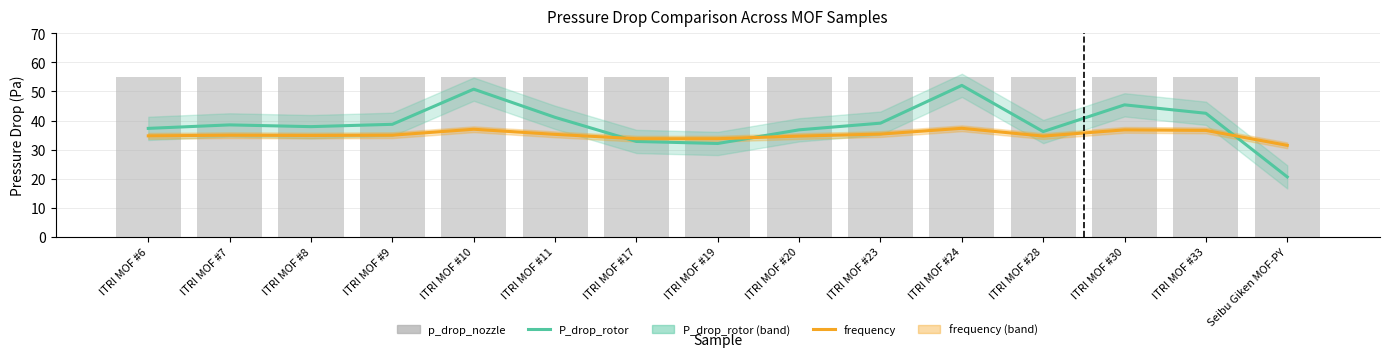

Which series has the widest spread of values?

P_drop_rotor